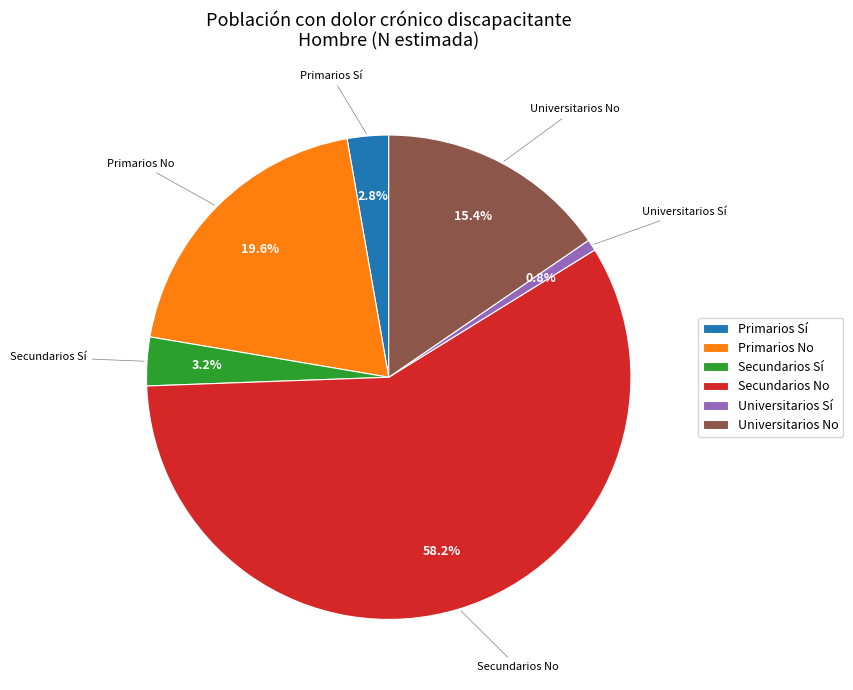

Which category has the smallest portion of the pie?

Universitarios Sí